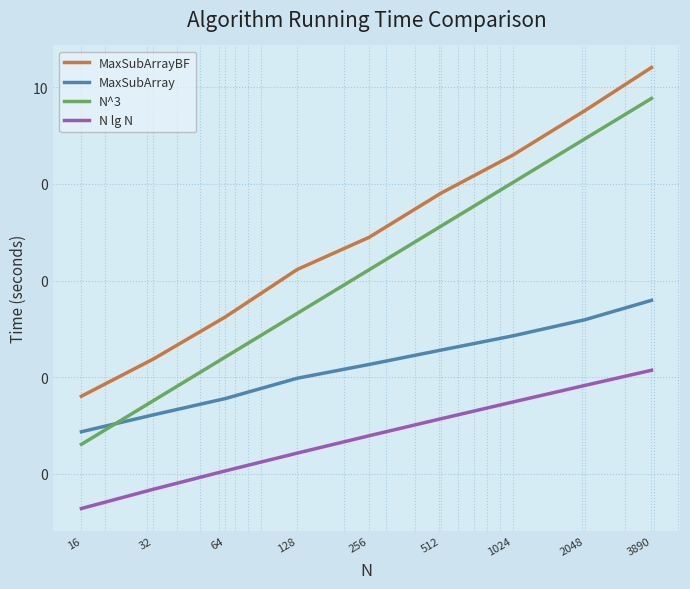

At 1024, list the series in order from largest to smallest.

MaxSubArrayBF, N^3, MaxSubArray, N lg N